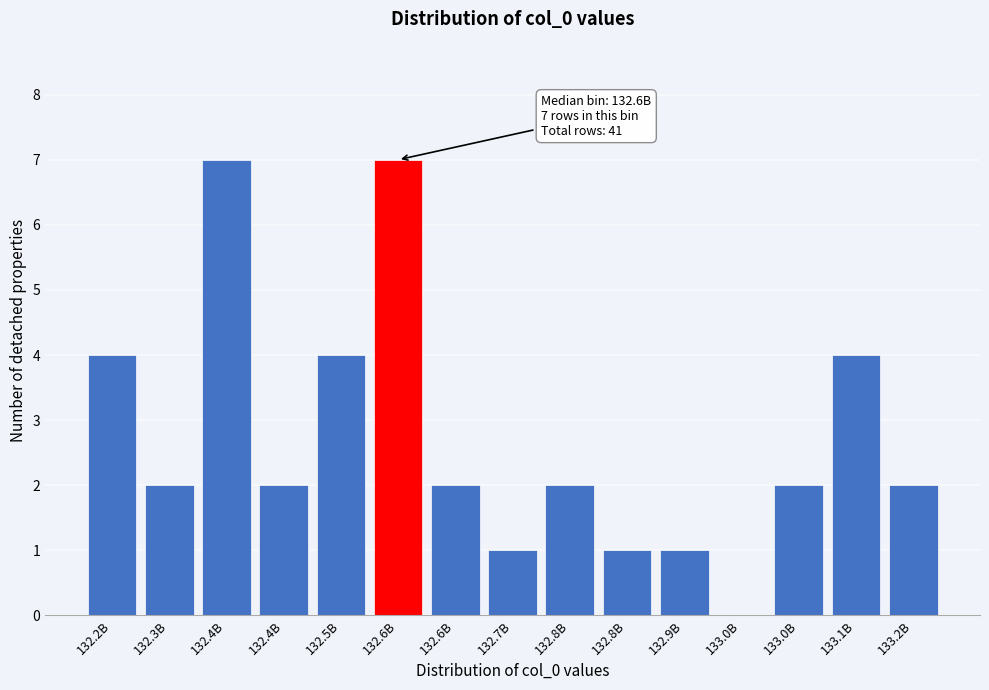

How many values are above zero?

14